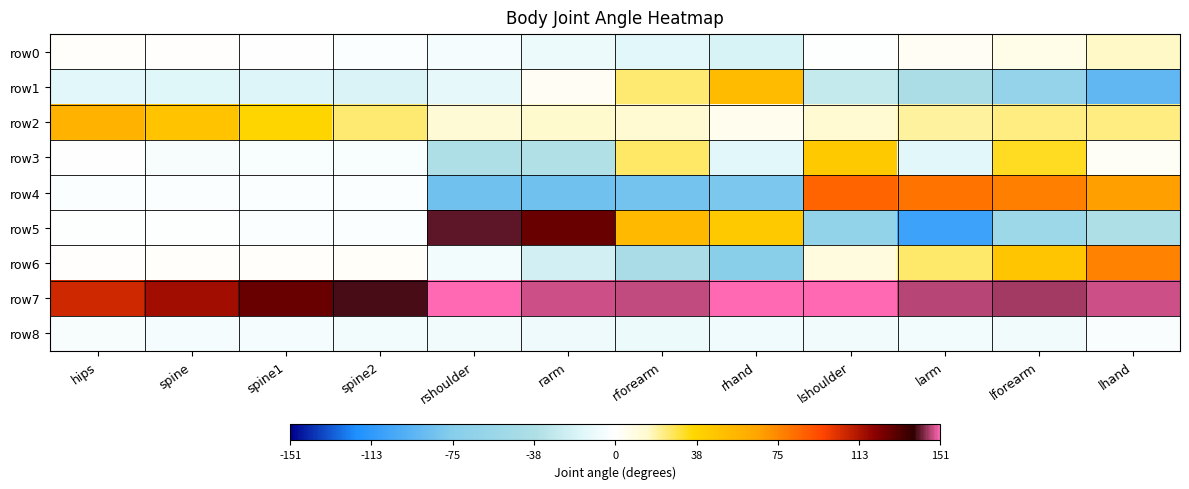

What is the total value across all series at hips?

147.4